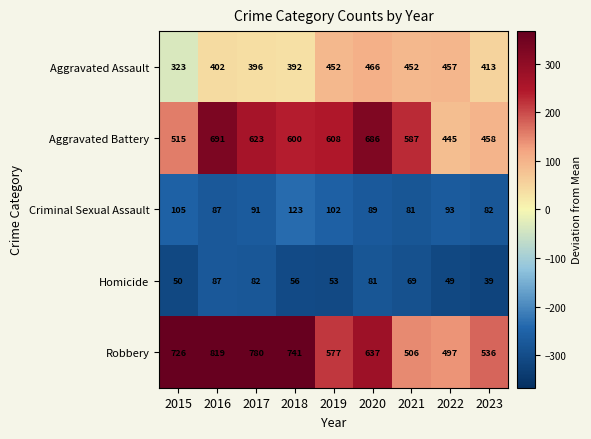

Is it true that Aggravated Assault equals 452 at 2019?

True